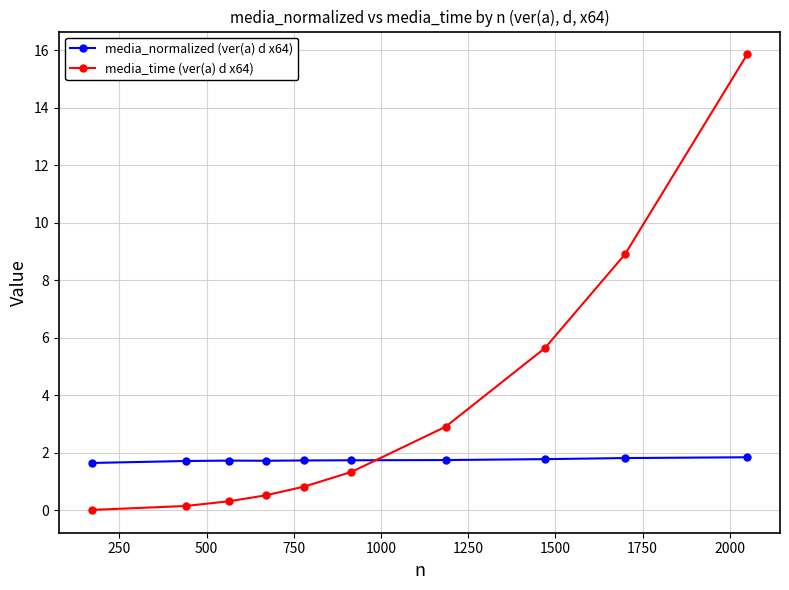

Rank the series by their average value, from lowest to highest.

media_normalized (ver(a) d x64), media_time (ver(a) d x64)